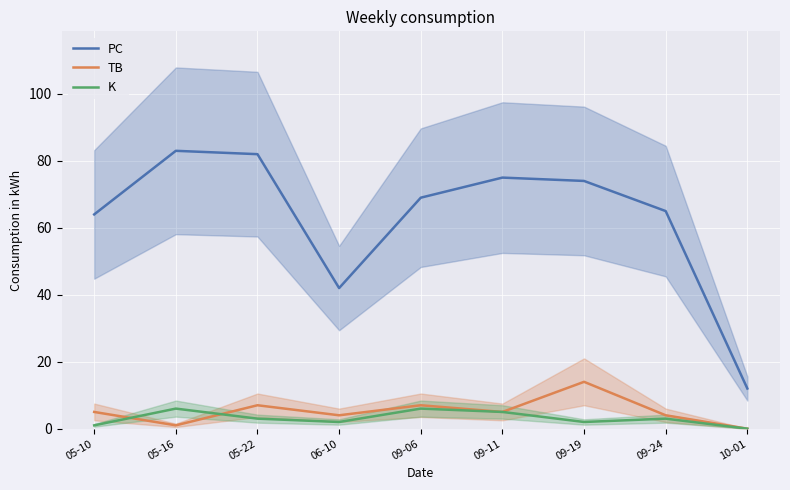

At which category does the chart reach its minimum across all series?

10-01